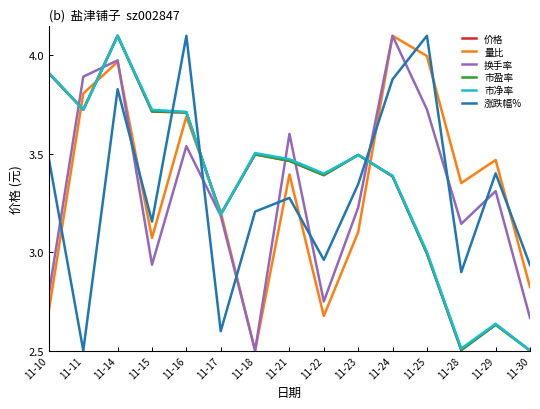

What is the difference between the 价格 values at 11-18 and 11-15?

0.2